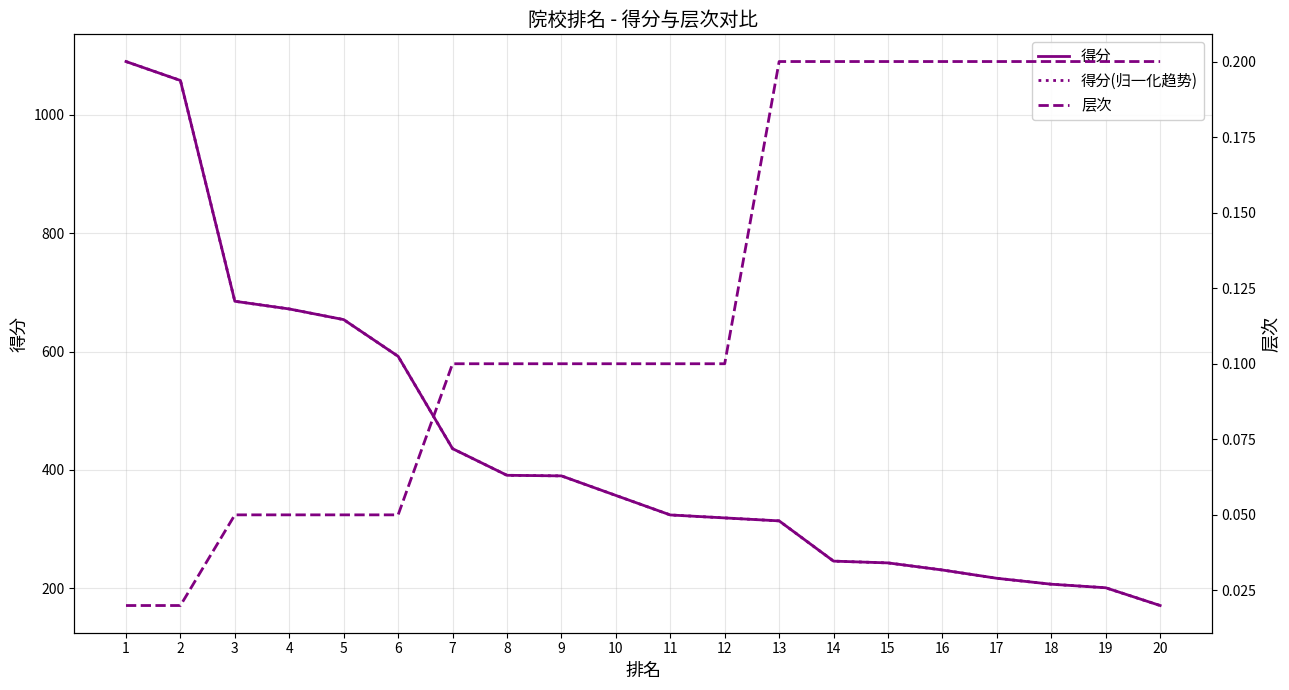

Which has a higher value, 19 or 1?

1